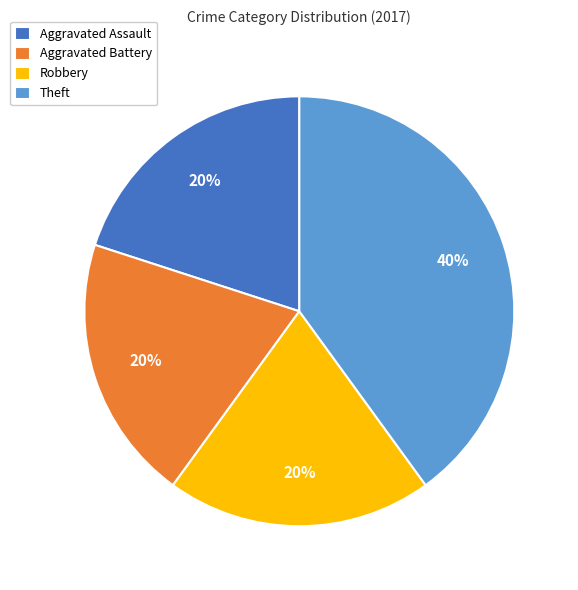

What is the largest slice in the pie chart?

Theft